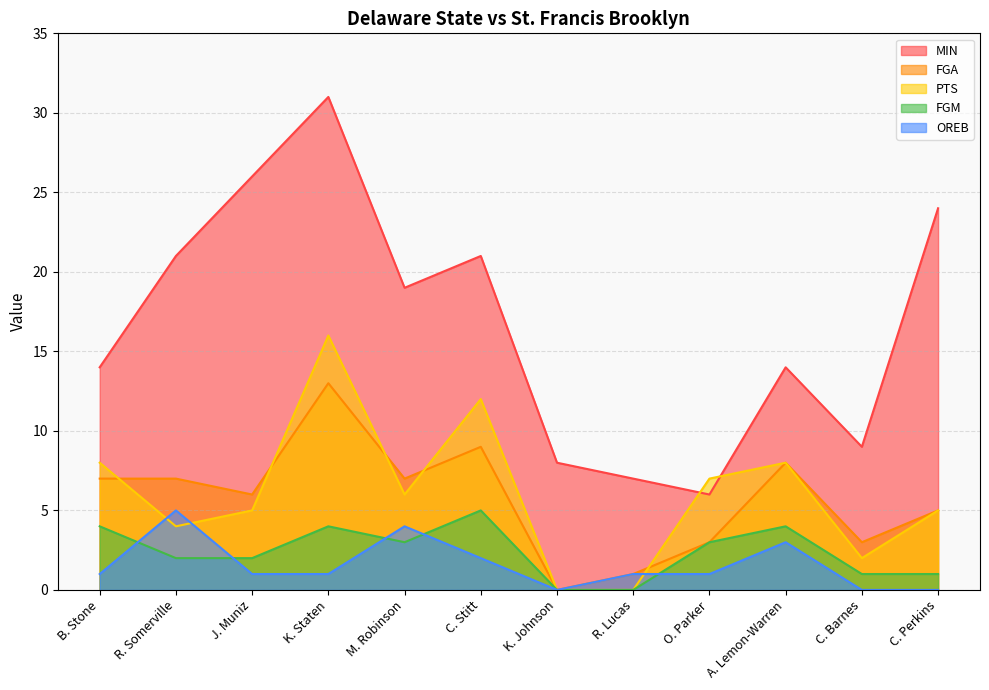

True or false: FGA has a value of 3 at C. Barnes.

True